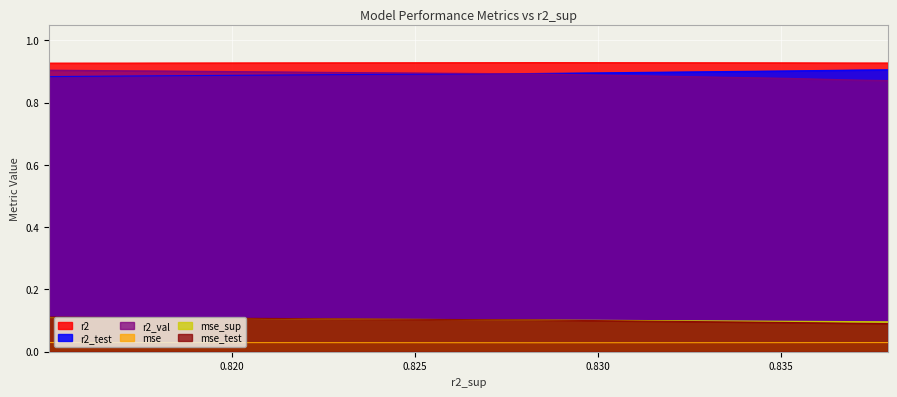

Which series has the widest spread of values?

r2_val